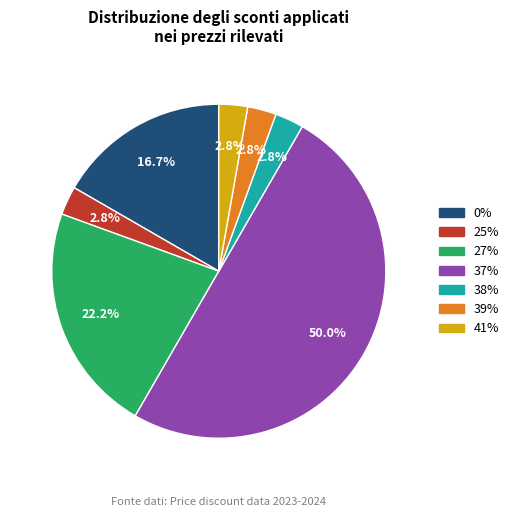

Is the sum of 25% and 27% greater than half?

No